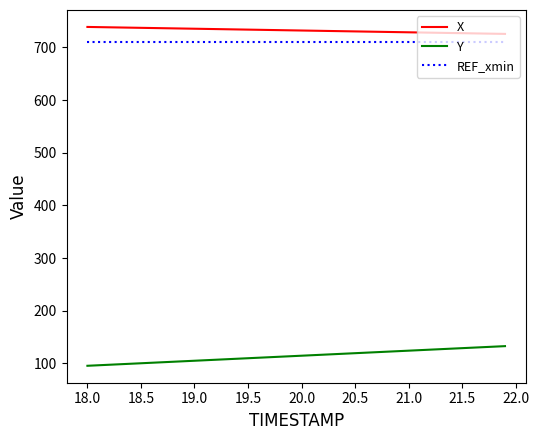

What is the maximum value for REF_xmin?

709.9